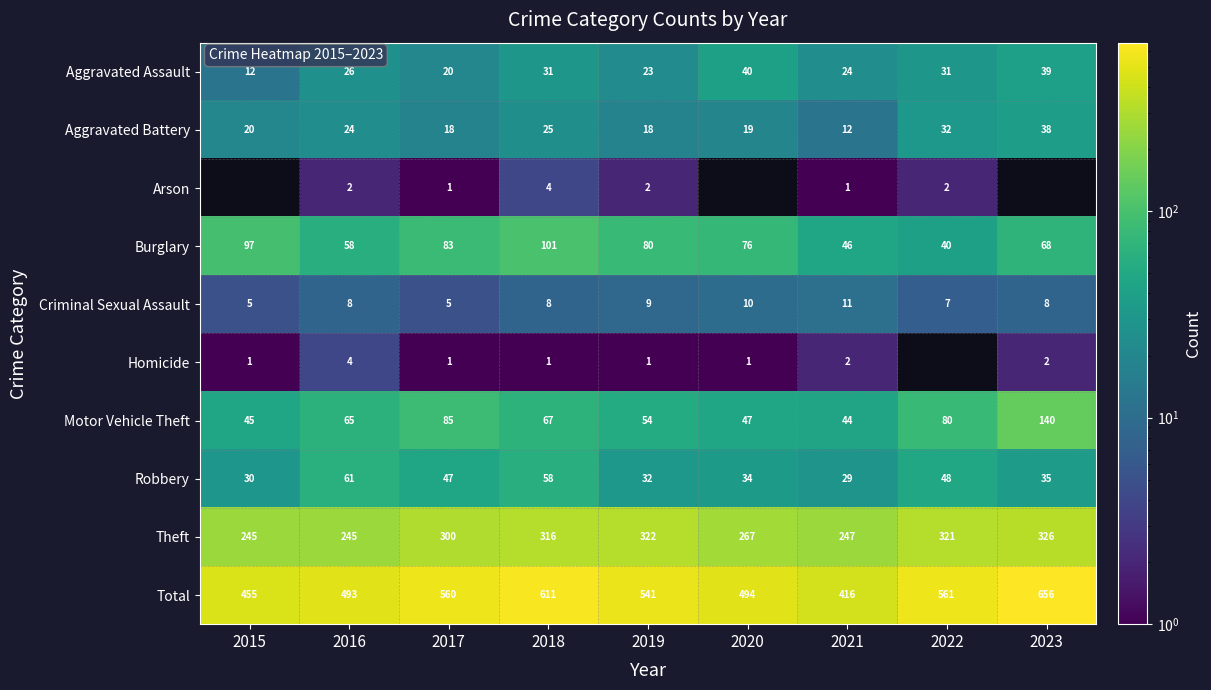

What is the spread (max minus min) of values at 2016?

491